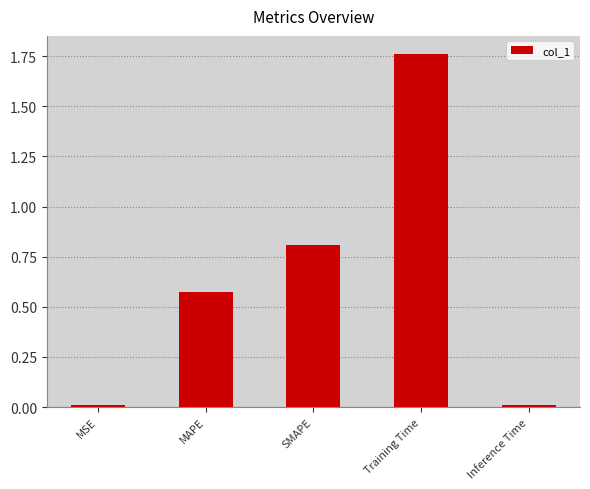

What is the difference between the values at MSE and SMAPE?

0.8